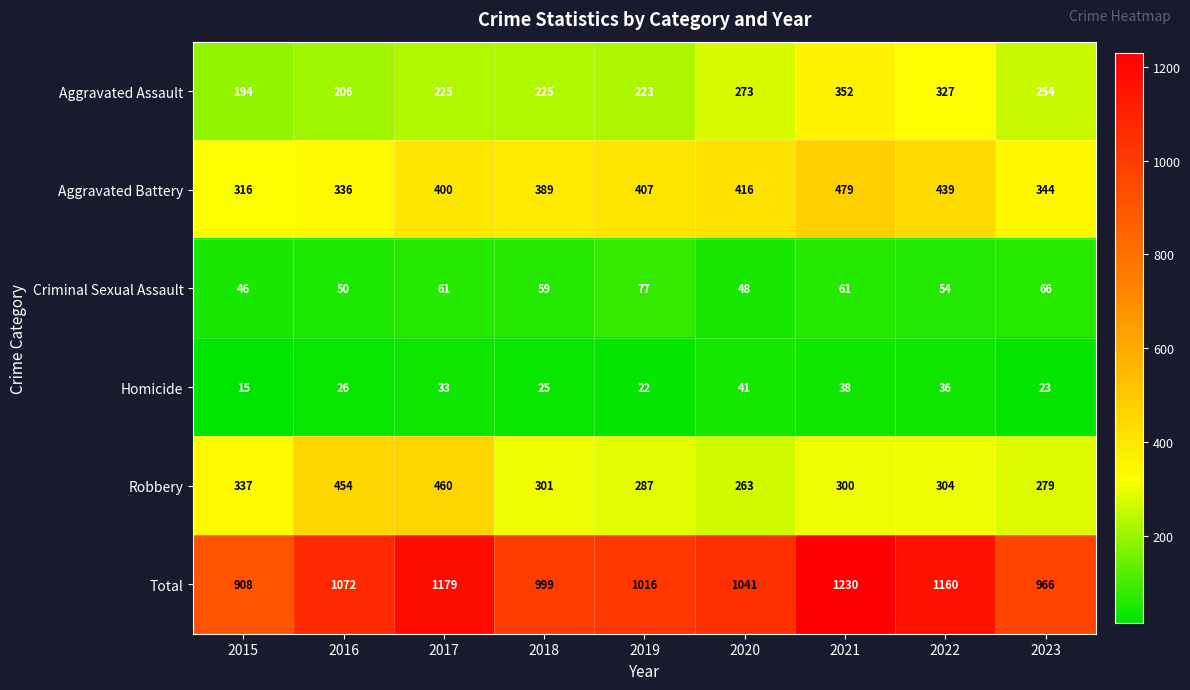

What value does the Aggravated Assault series have at 2022, to the nearest 5?

325